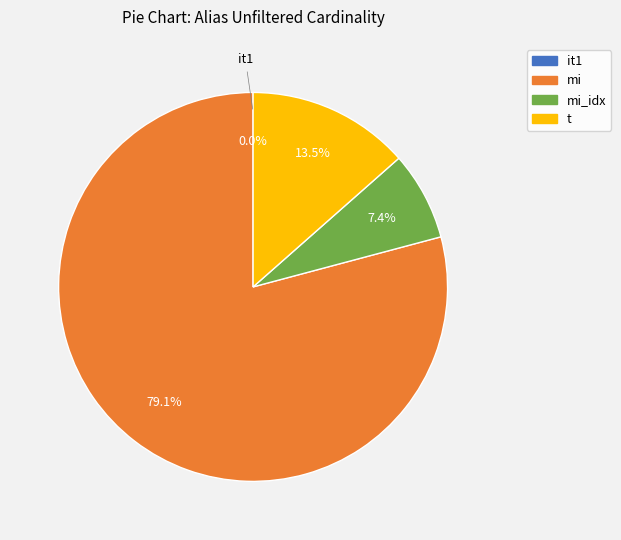

Is there any slice that represents more than half of the pie?

Yes